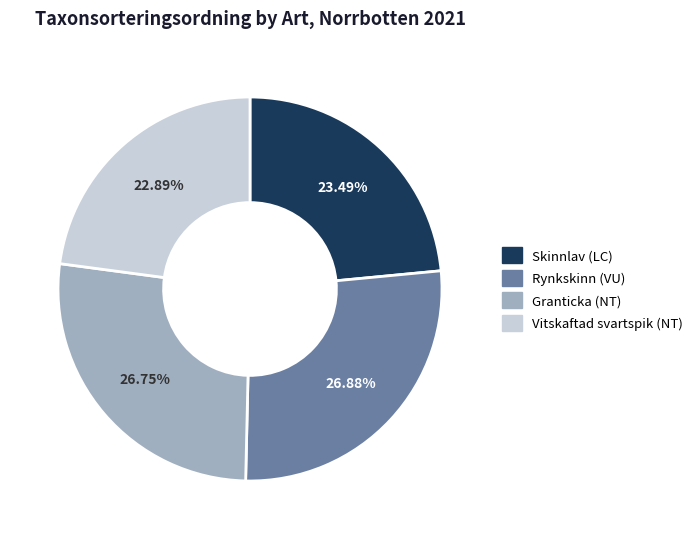

Count the number of slices in the pie.

4